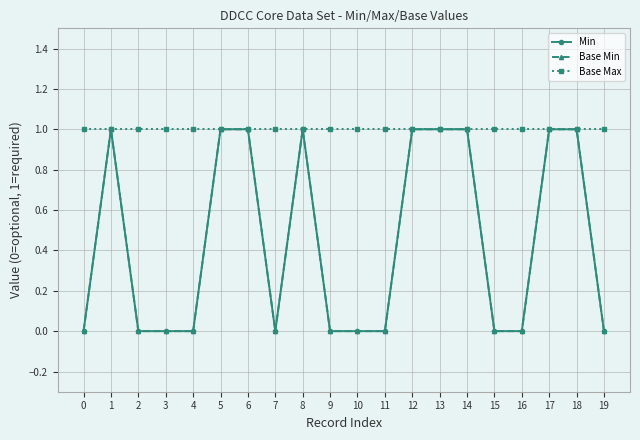

Is this an area chart (filled region under the line)?

No